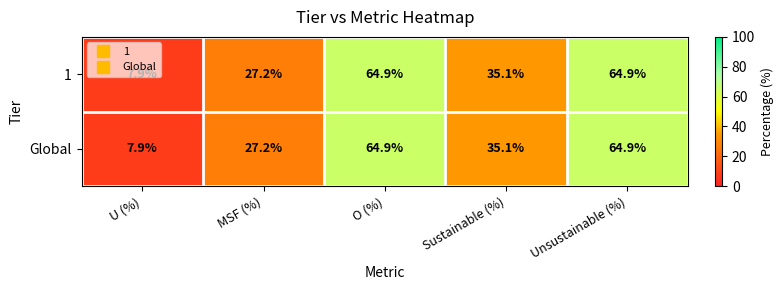

At which label is Global closest to 36?

Sustainable (%)